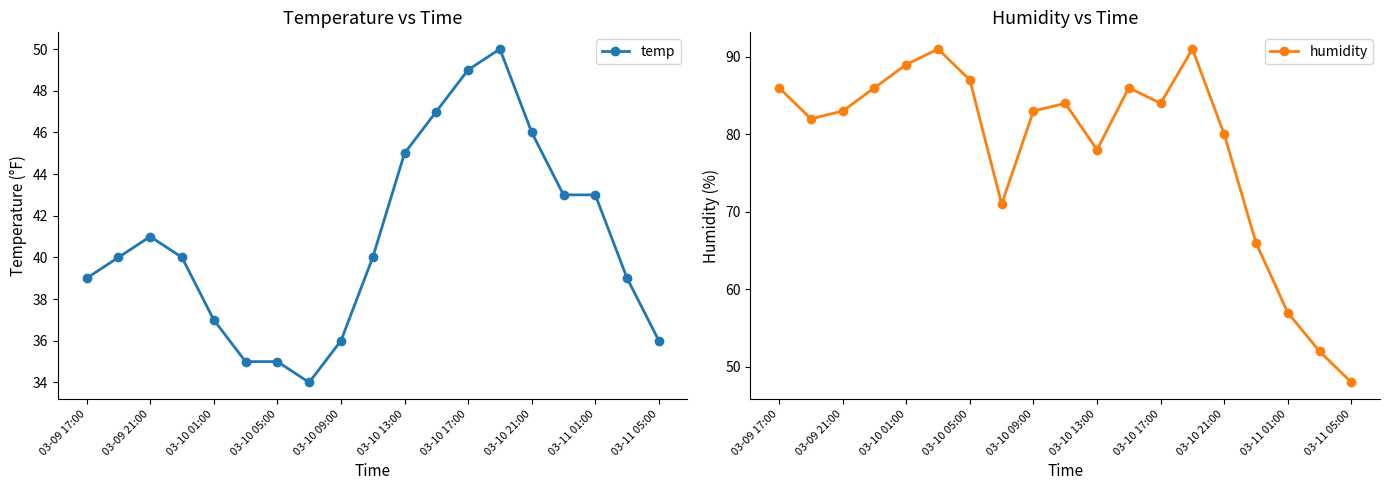

The temp series shows 36 at 03-11 05:00. True or false?

True